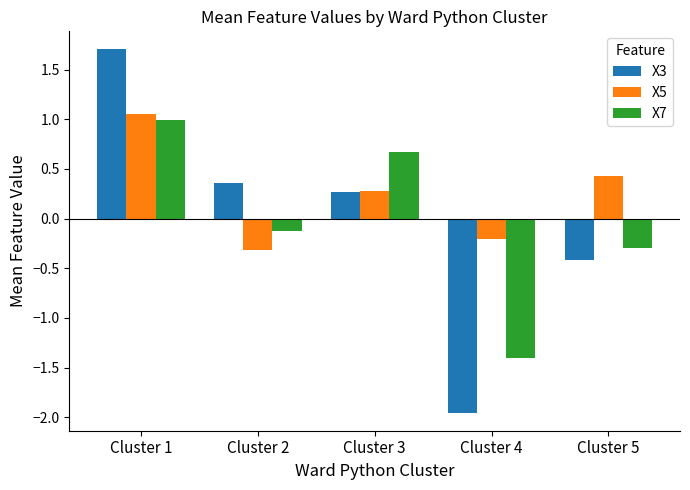

At which label does X7 reach its minimum?

Cluster 4